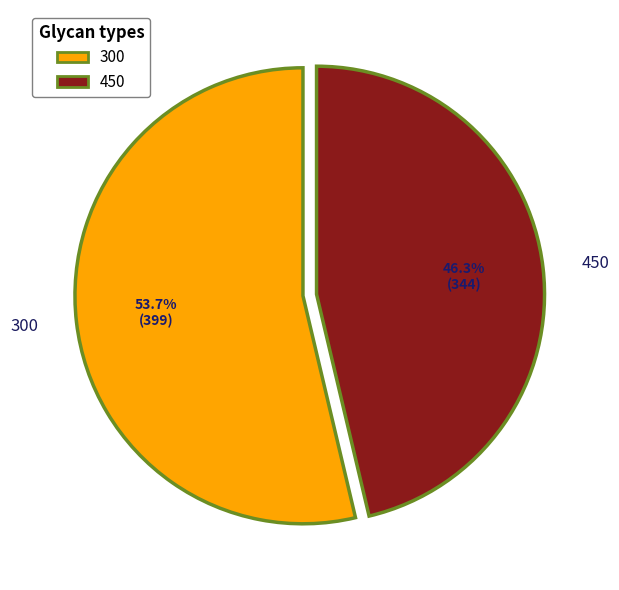

Rank the categories by value from highest to lowest.

300, 450